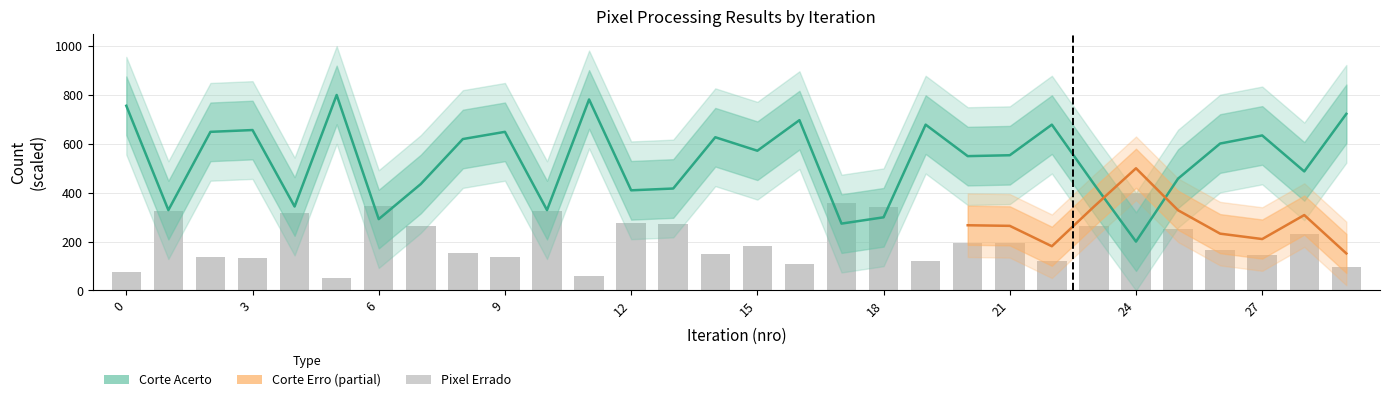

What is the approximate value of Corte Acerto at 10?

328.8